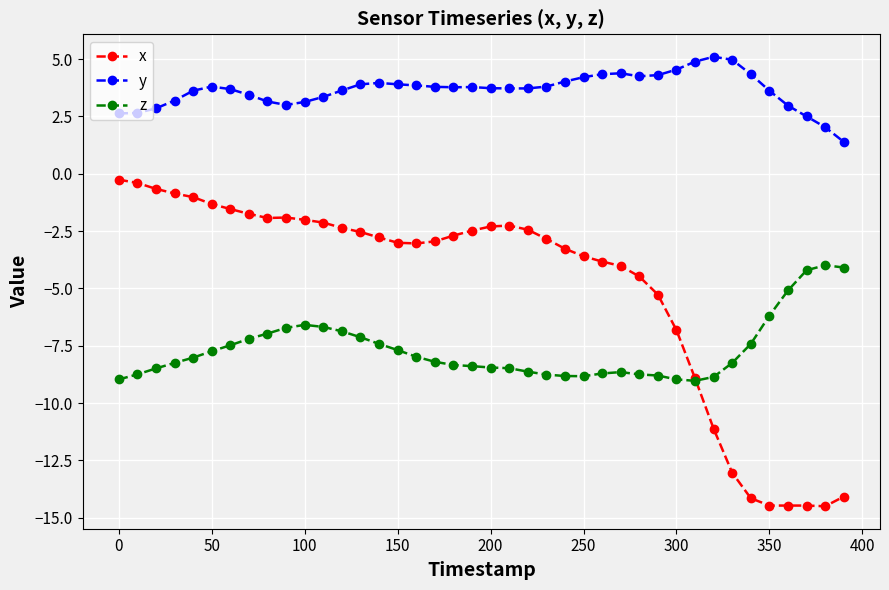

How many intersections are there between z and x?

1